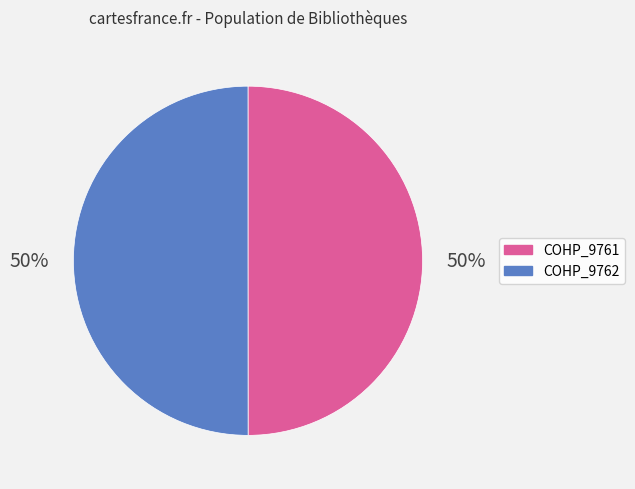

Approximately how many times larger is the value at COHP_9762 compared to COHP_9761?

1.0